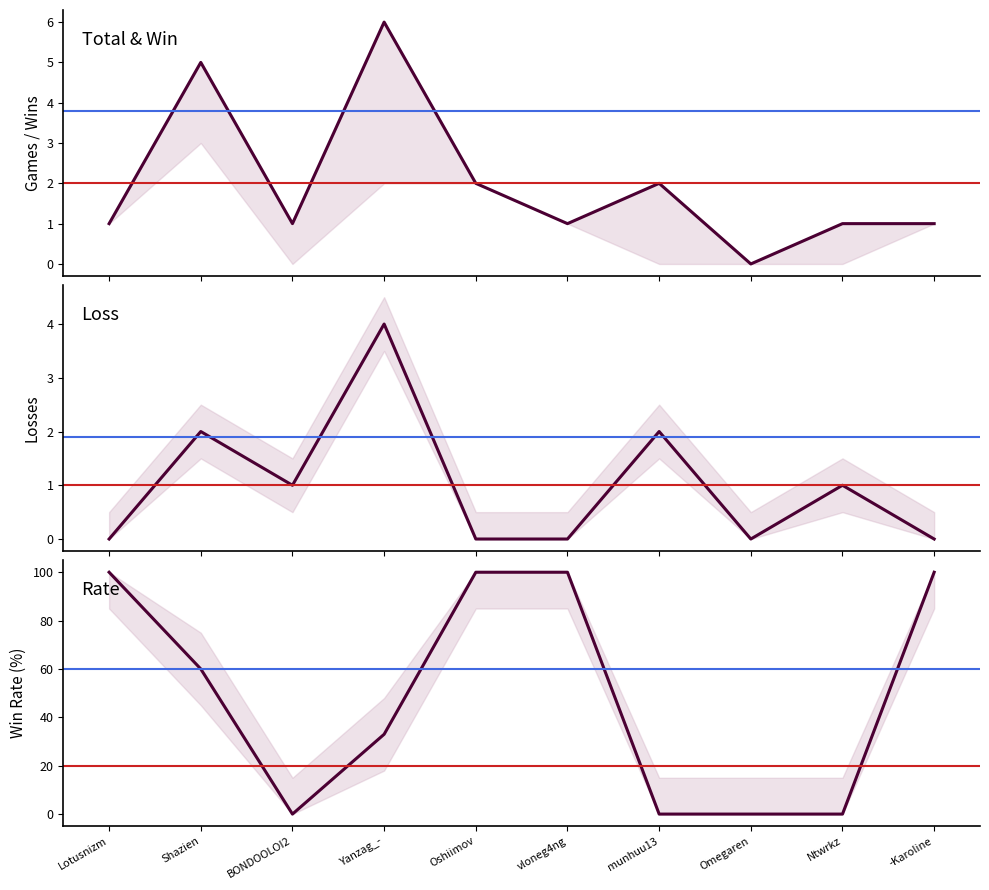

True or false: Rate and Total cross at least once.

True